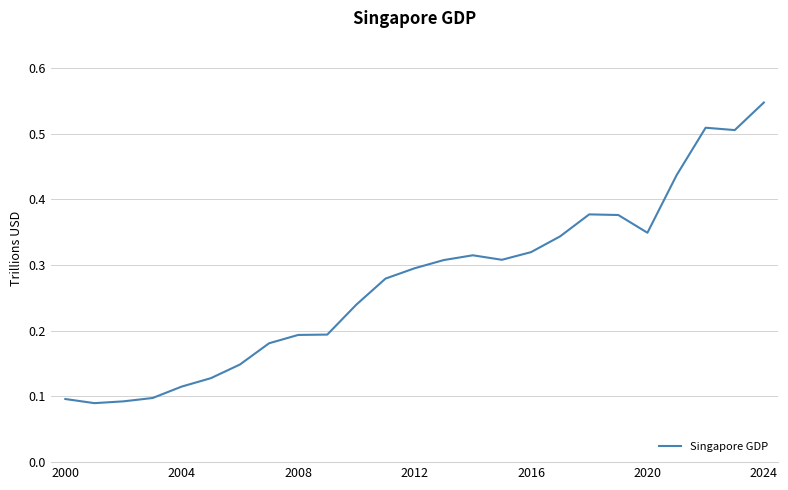

Which label corresponds to the largest value in the chart?

2024